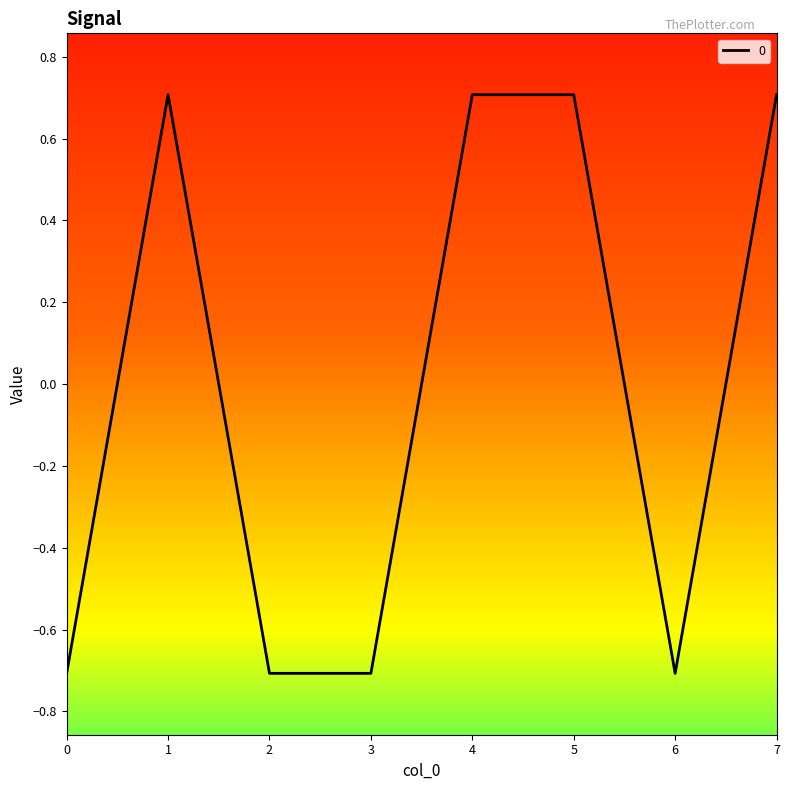

What is the difference between the second highest and second lowest values?

1.4